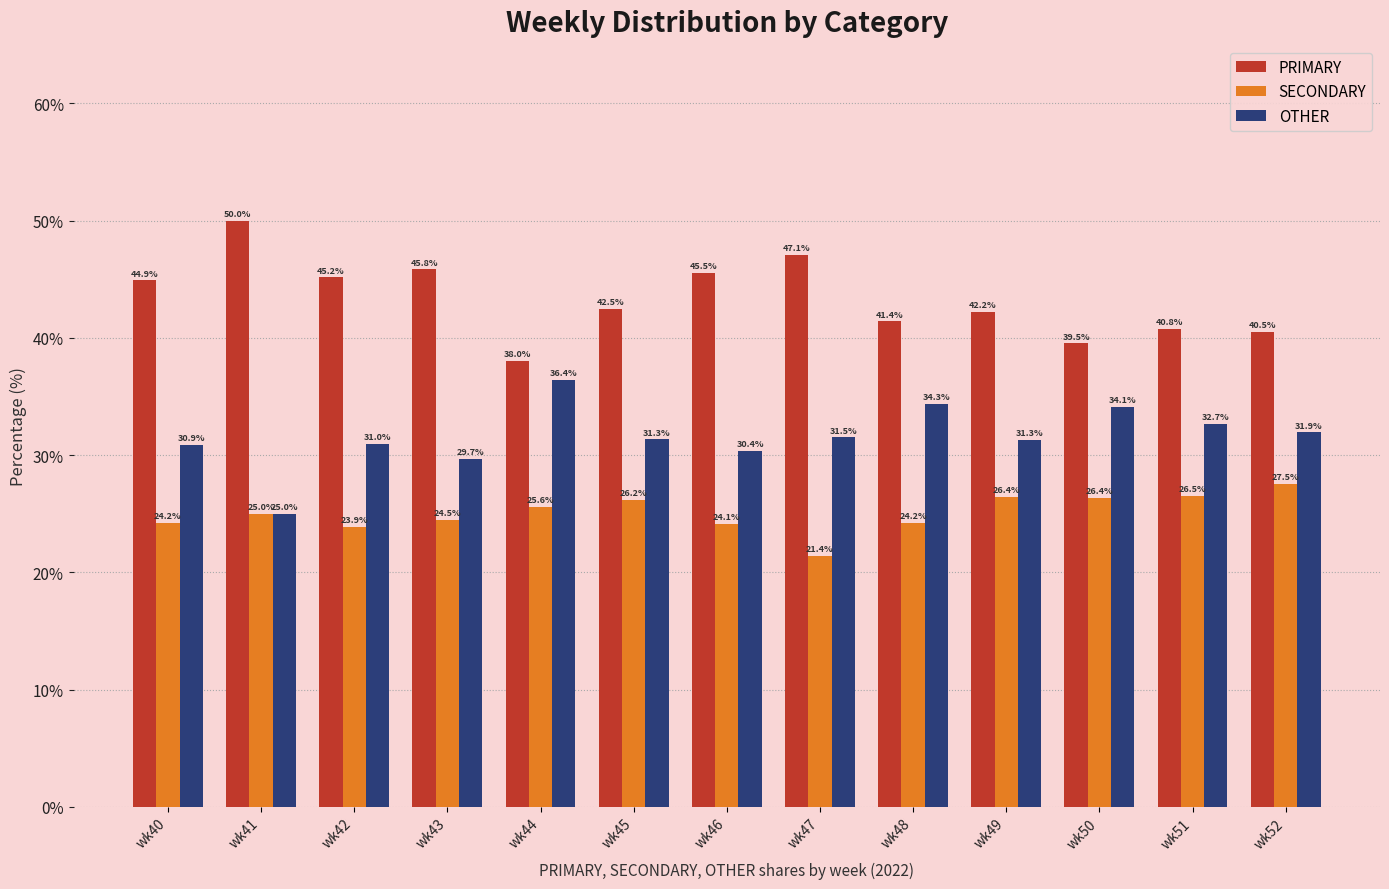

How many values in the OTHER series exceed 31?

8